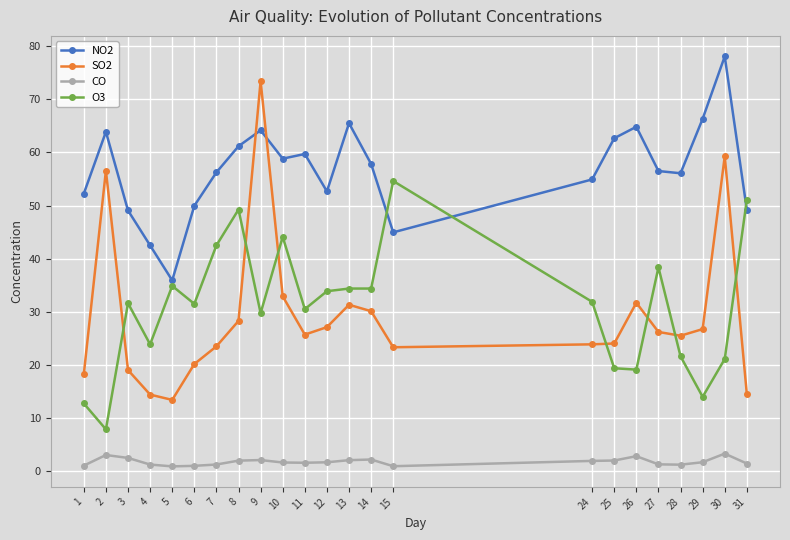

How many categories are shown in the chart?

23